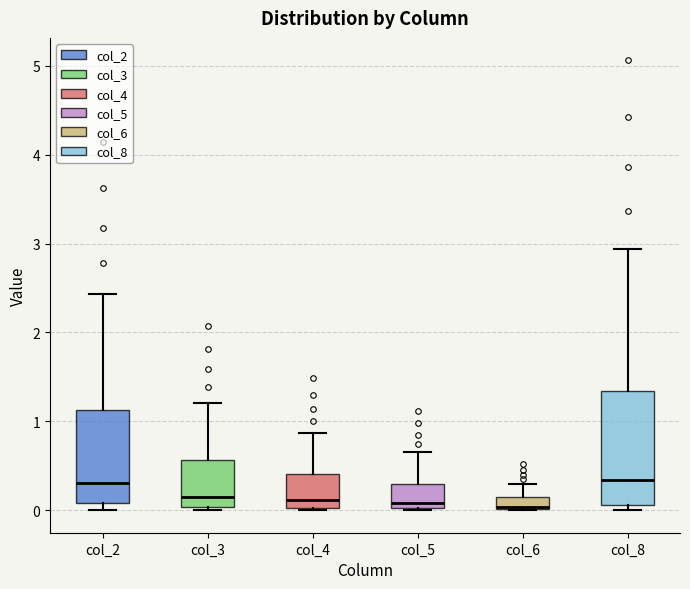

Where does the upper whisker of the box for col_3 end on the y-axis? The values are not printed on the chart, so give them approximately, as read against the axis.

1.2